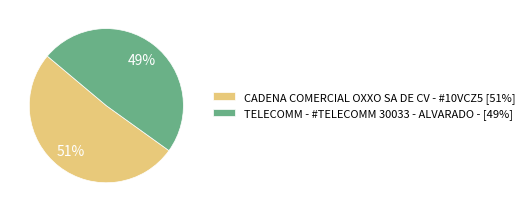

What is the smallest slice in the pie chart?

TELECOMM - #TELECOMM 30033 - ALVARADO -